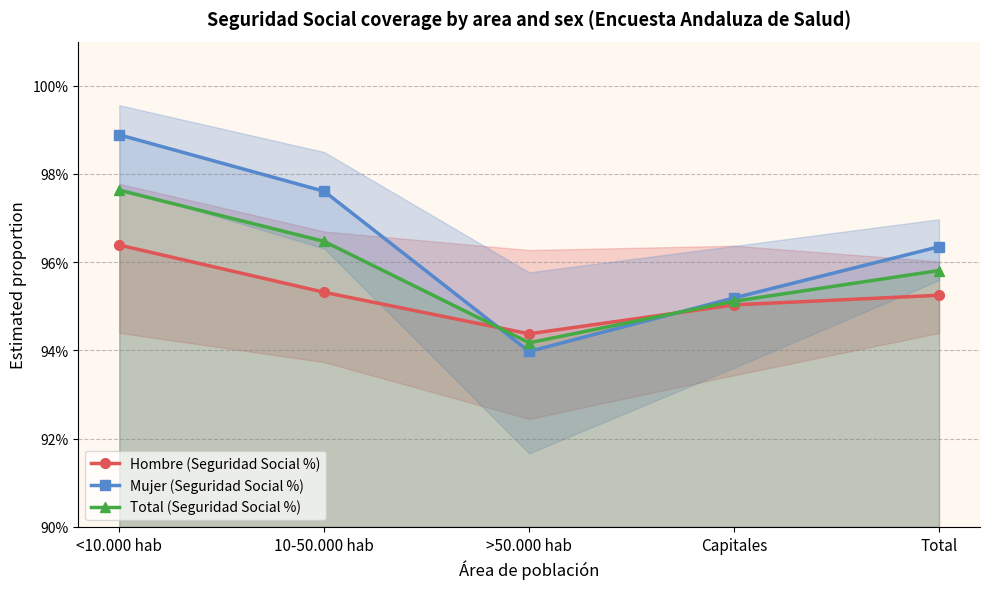

Is the value of Mujer (Seguridad Social %) at <10.000 hab greater than the value of Hombre (Seguridad Social %) at Total?

Yes